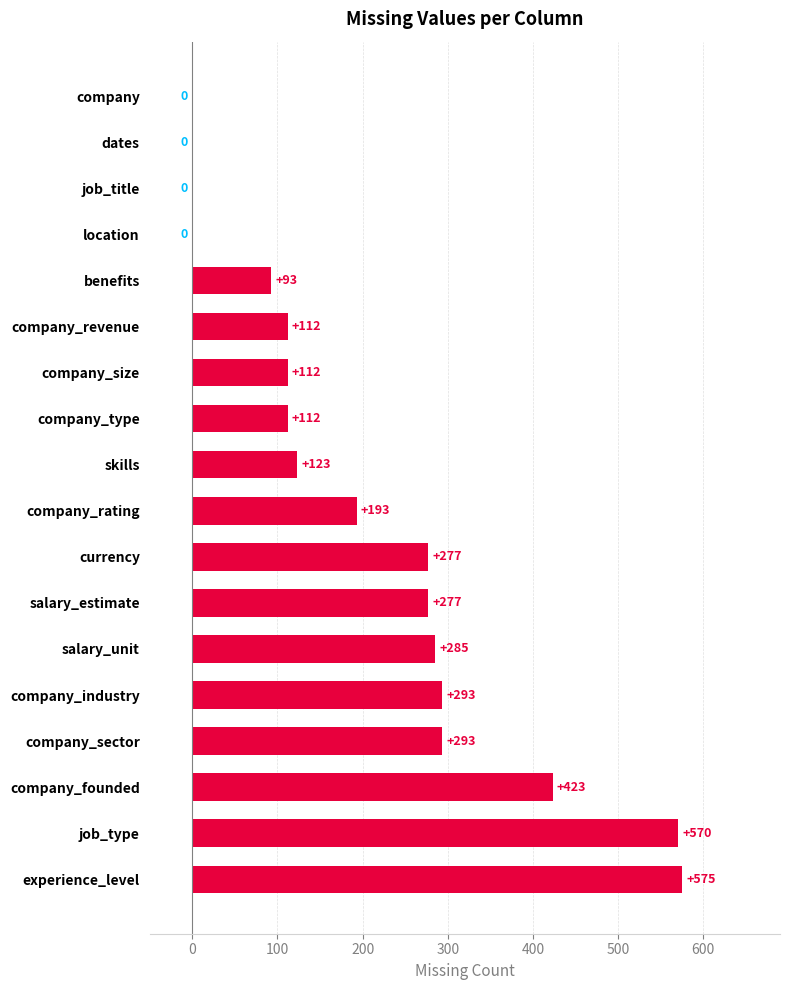

Which has a higher value, company_sector or company_founded?

company_founded